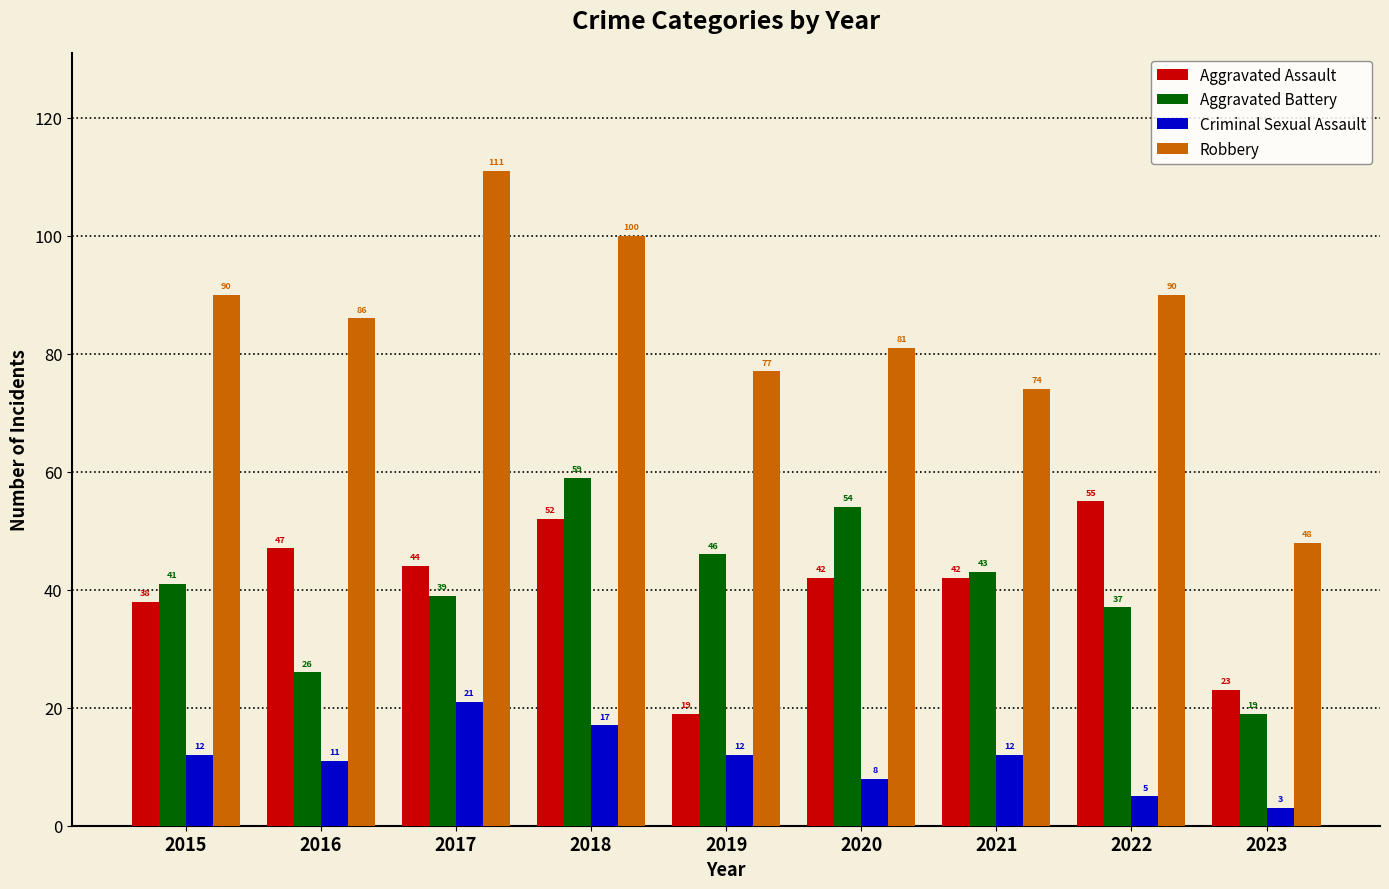

At 2021, list the series in order from smallest to largest.

Criminal Sexual Assault, Aggravated Assault, Aggravated Battery, Robbery